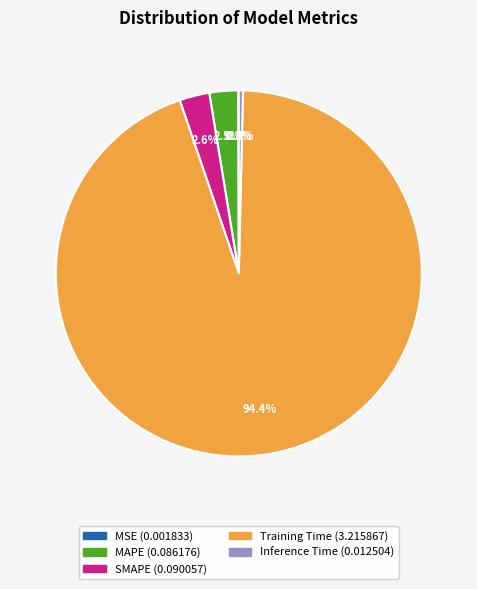

What is the majority slice?

Training Time